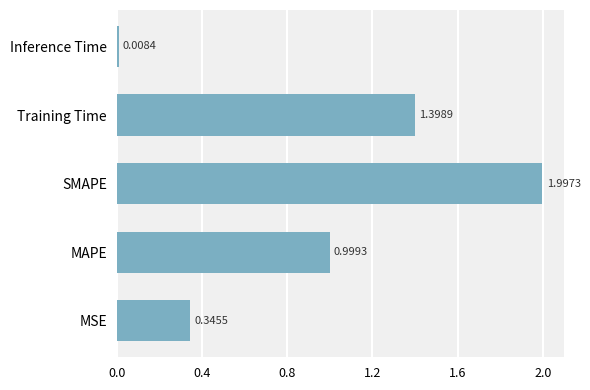

Where is the data nearest to the value 1?

MAPE